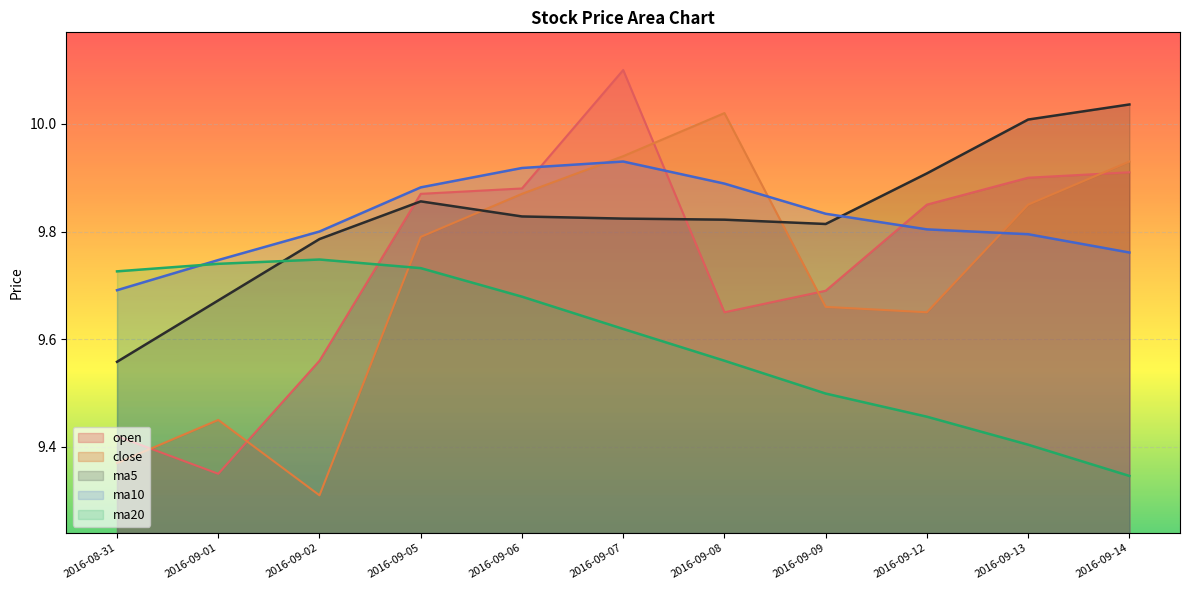

What is the average value of the ma10 series?

9.8